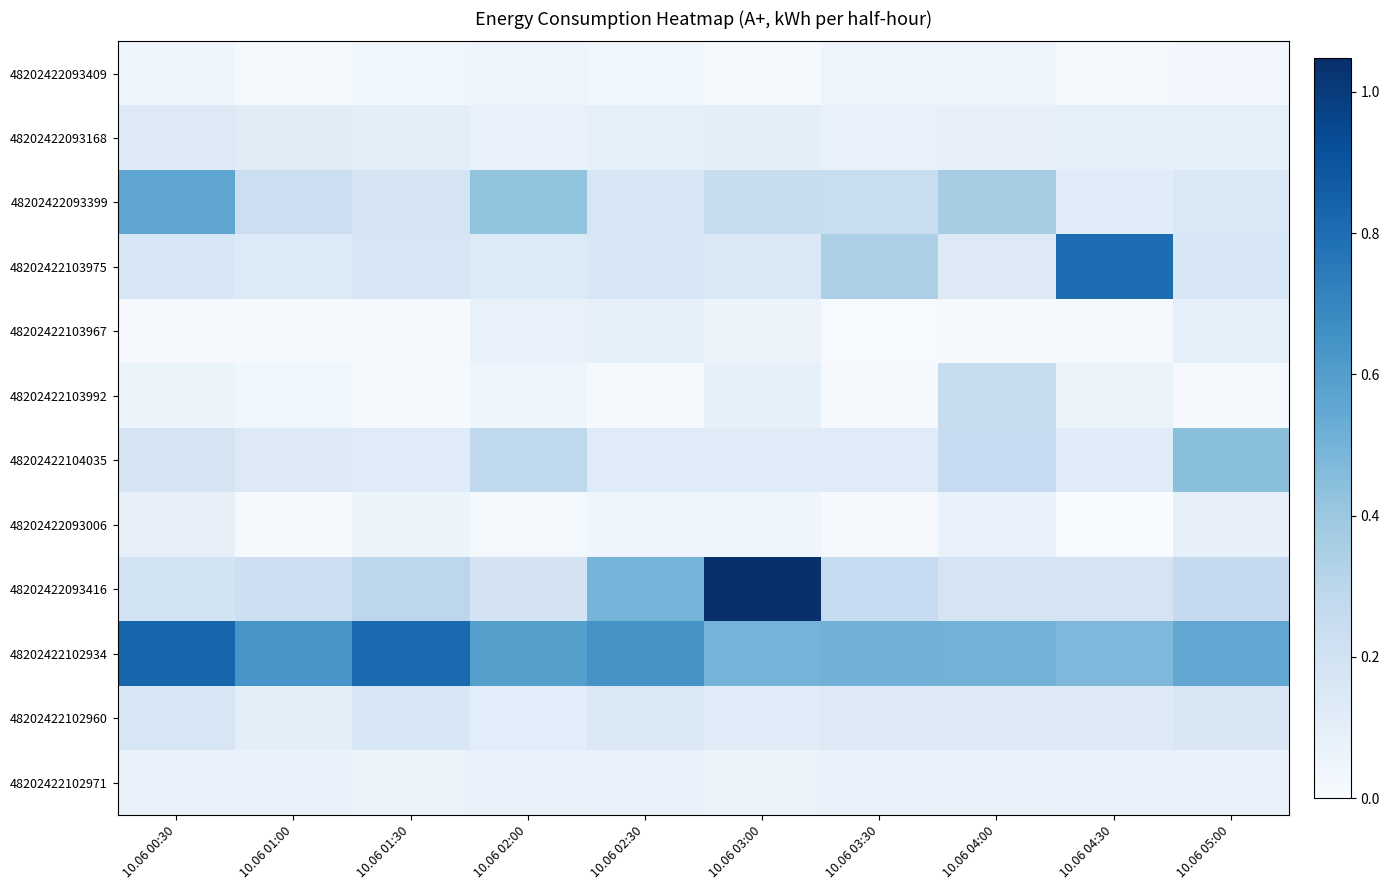

Count the number of categories in the chart.

10